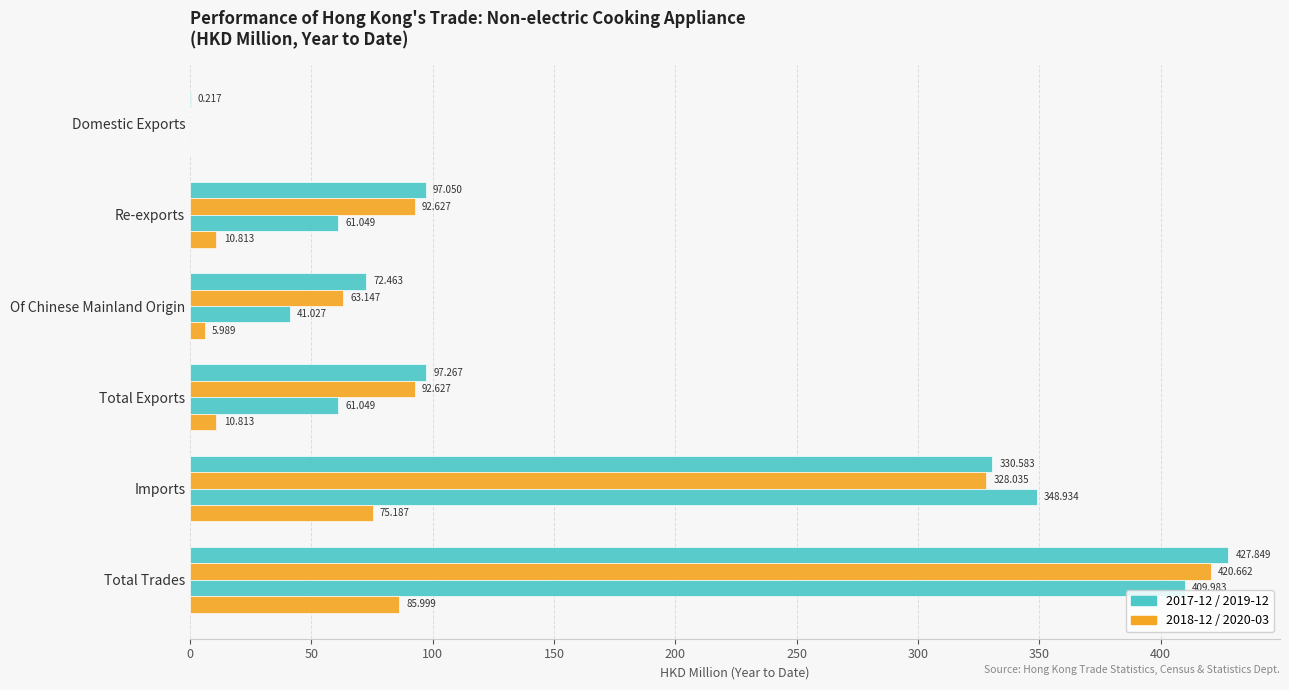

How many data points does each series have?

6